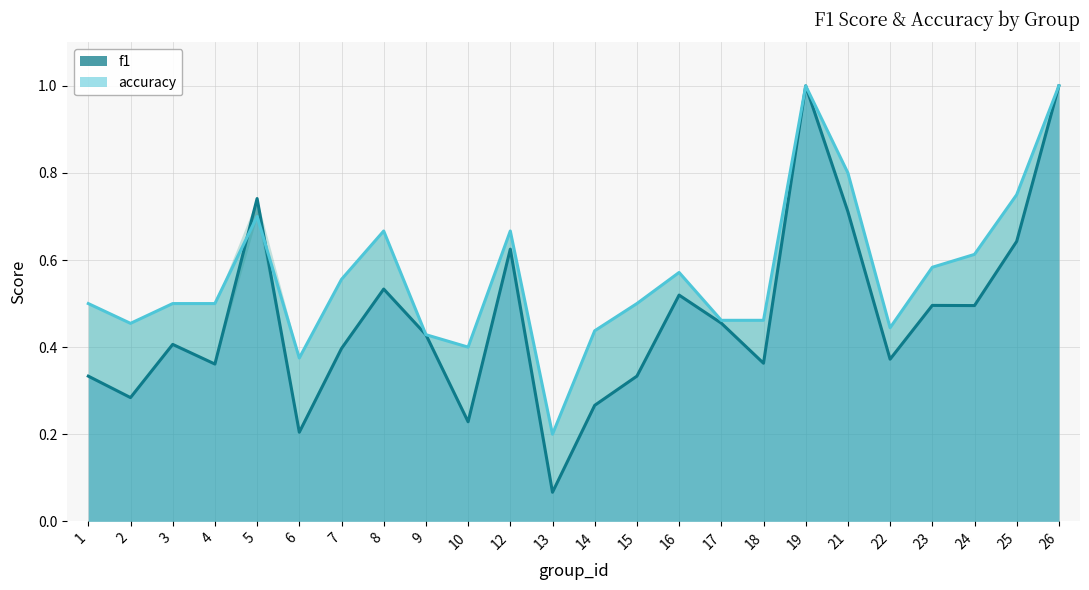

What is the sum of all f1 values?

11.3